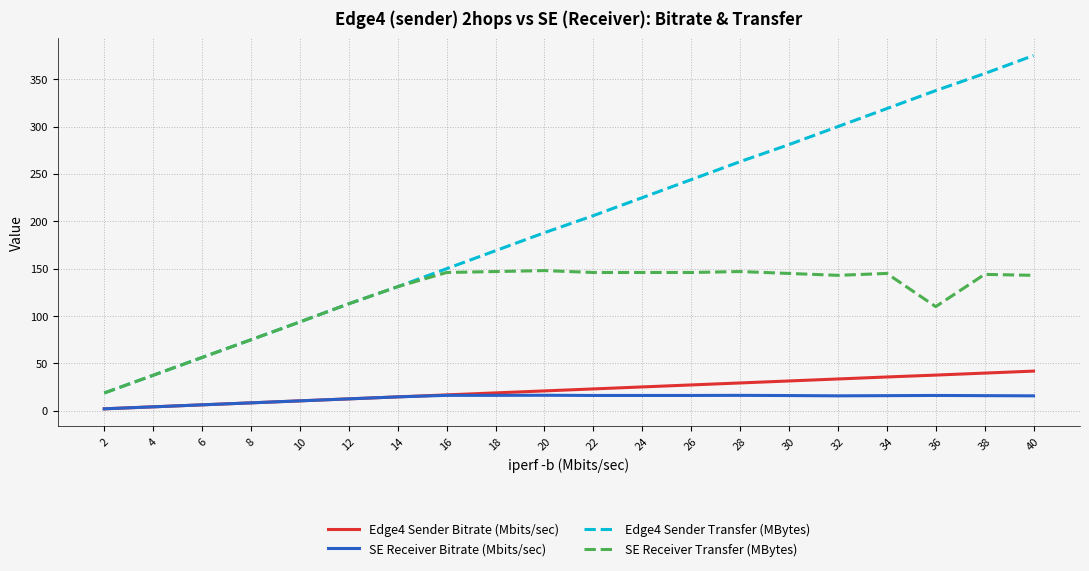

At how many categories does at least one series exceed 59?

17